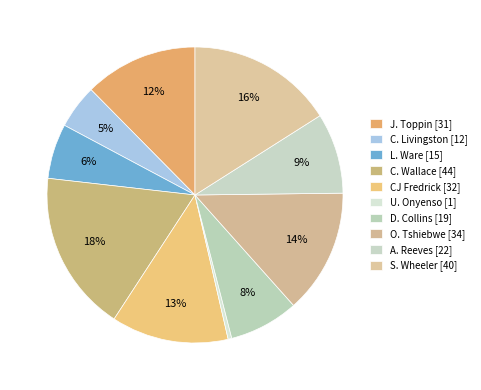

To the nearest percent, what portion does O. Tshiebwe represent?

14%